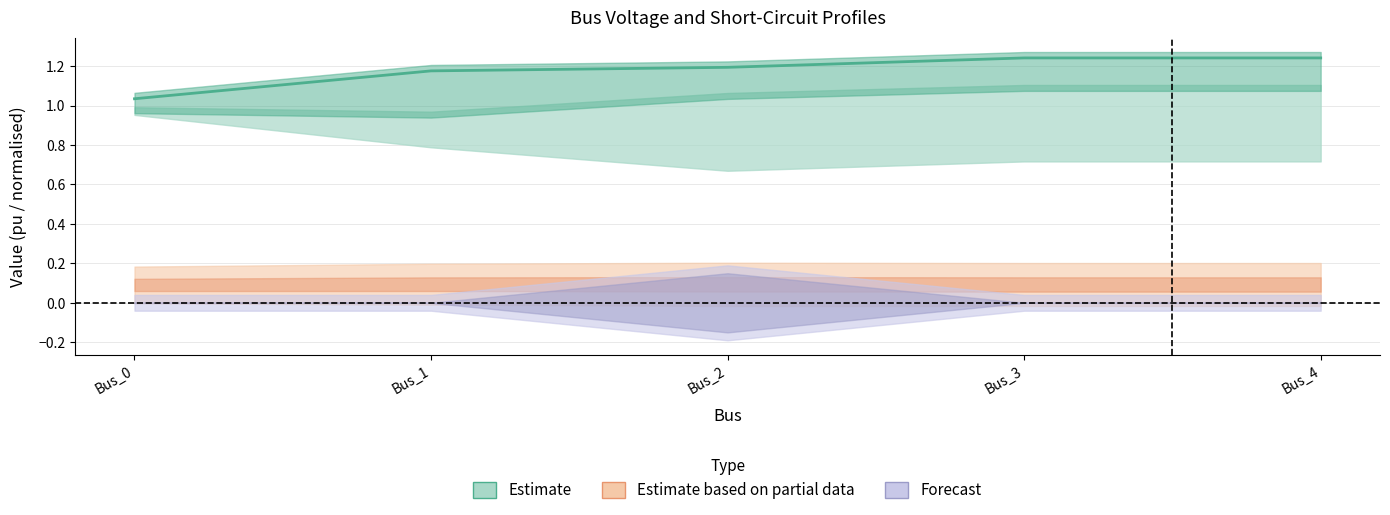

True or false: pf_vm_b_pu has a value of 0.4 at Bus_2.

False